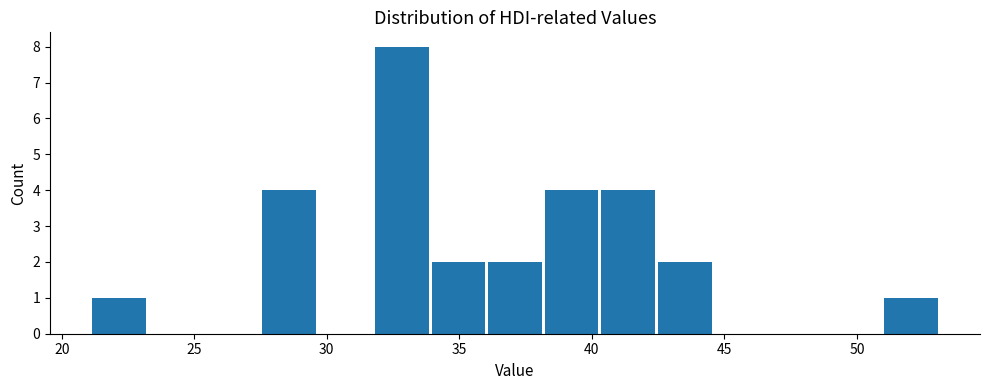

Reading left to right, list every bar in this chart as the range it spans on the x-axis followed by its height. Neither the bar edges nor the heights are printed on the chart, so give them approximately, as read against the axes.

21.0 to 23.0: 1
23.0 to 25.5: 0
25.5 to 27.5: 0
27.5 to 29.5: 4
29.5 to 32.0: 0
32.0 to 34.0: 8
34.0 to 36.0: 2
36.0 to 38.0: 2
38.0 to 40.5: 4
40.5 to 42.5: 4
42.5 to 44.5: 2
44.5 to 46.5: 0
46.5 to 49.0: 0
49.0 to 51.0: 0
51.0 to 53.0: 1